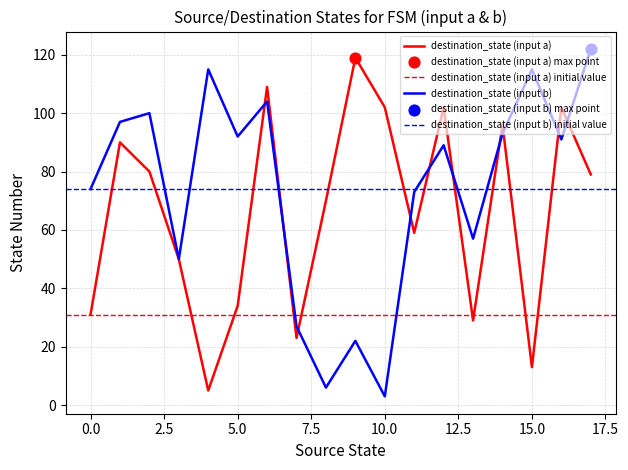

Which series reaches the minimum Y coordinate?

destination_state (input b)